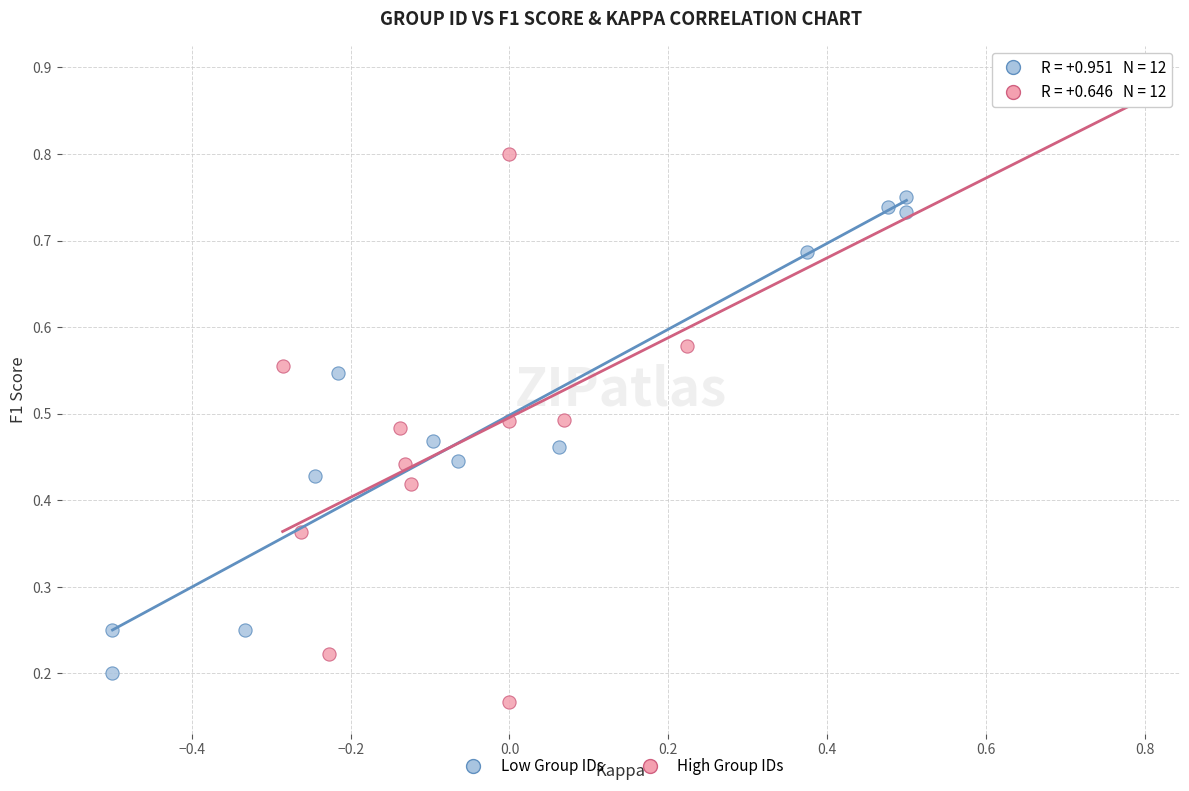

Which series has the widest spread of Y values?

High Group IDs